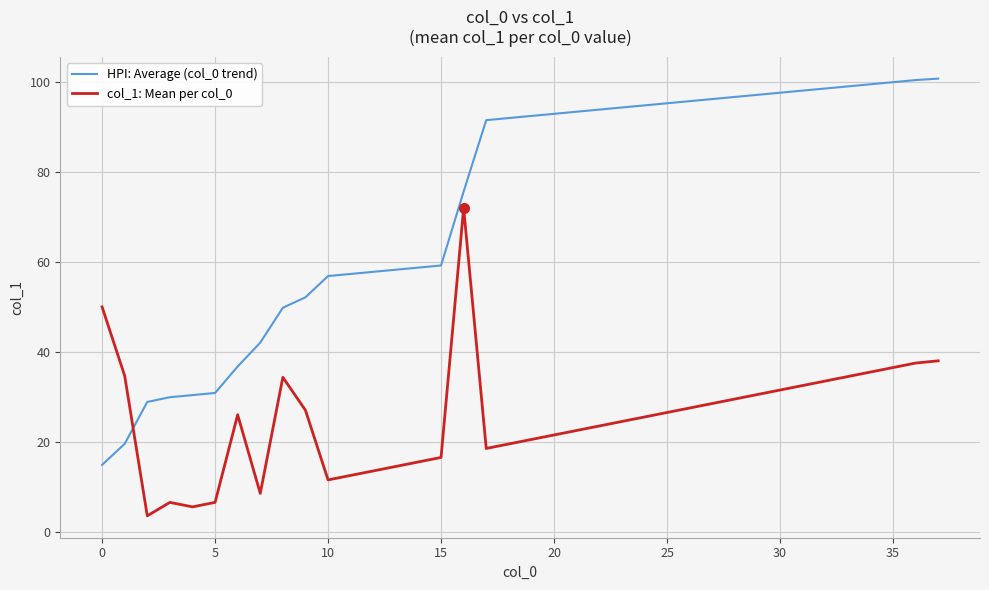

What is the difference between the second highest and minimum values in the col_1: Mean per col_0 series?

46.5